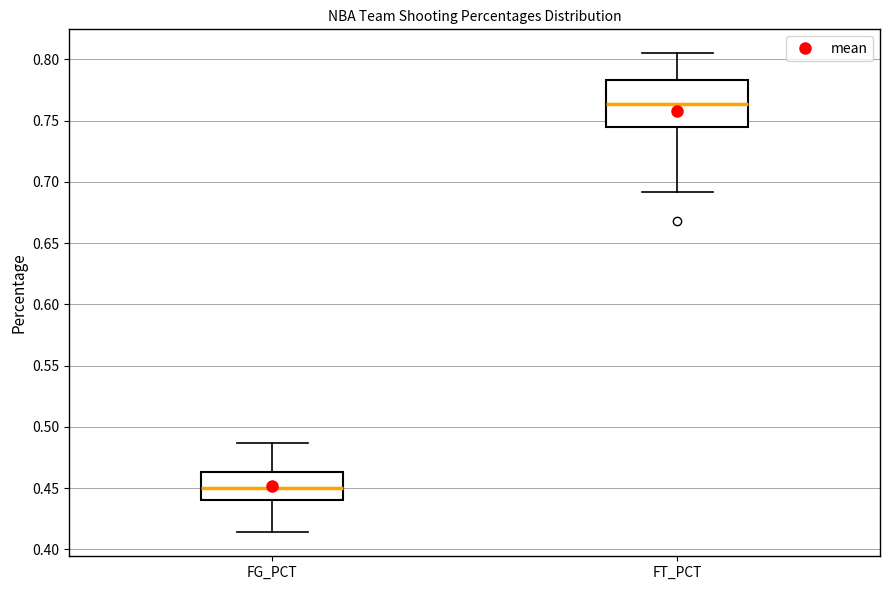

Comparing the boxes themselves (not the whiskers), which one is the tallest?

FT_PCT